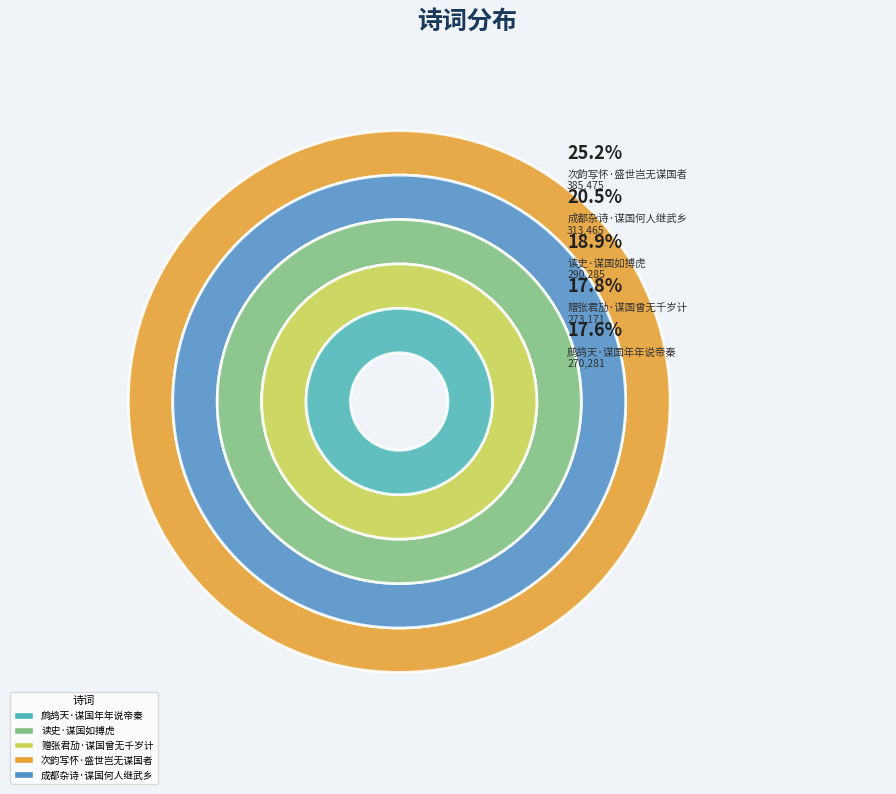

Is it true that 赠张君劢·谋国曾无千岁计 is 6% of the pie?

False